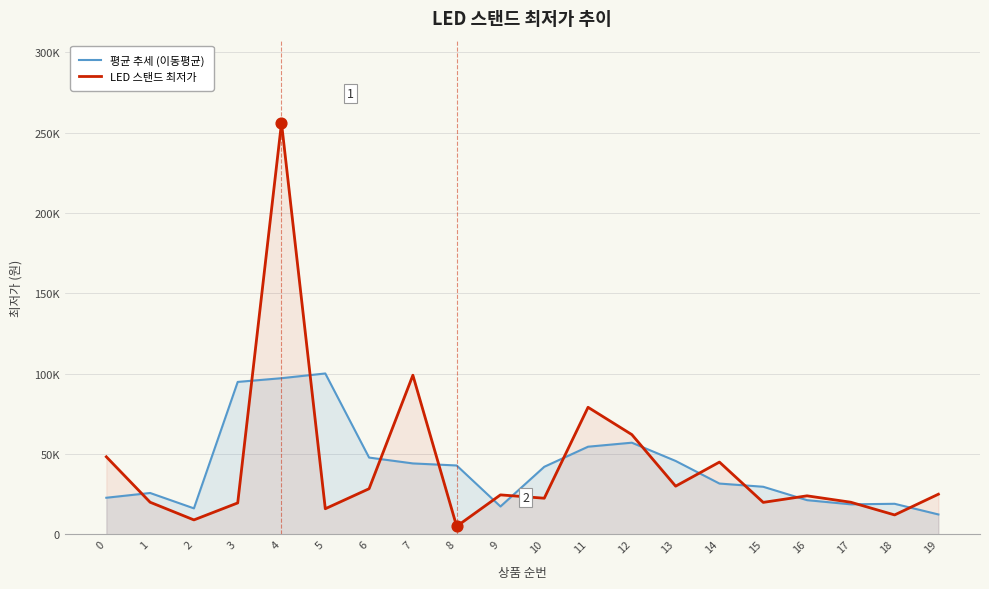

At which category is the sum across all series the highest?

4